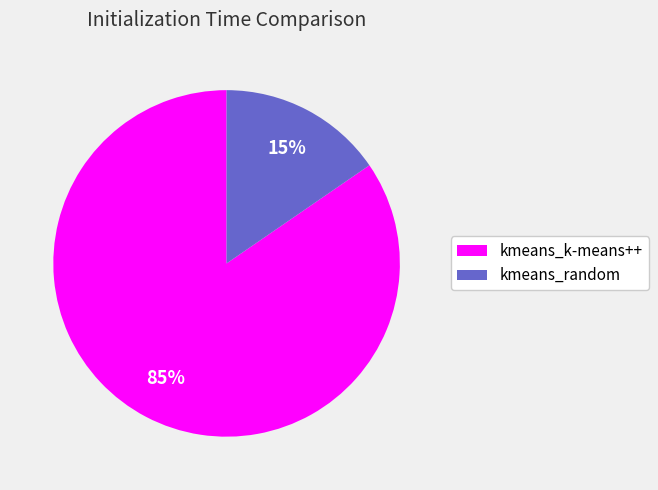

What is the smallest slice in the pie chart?

kmeans_random